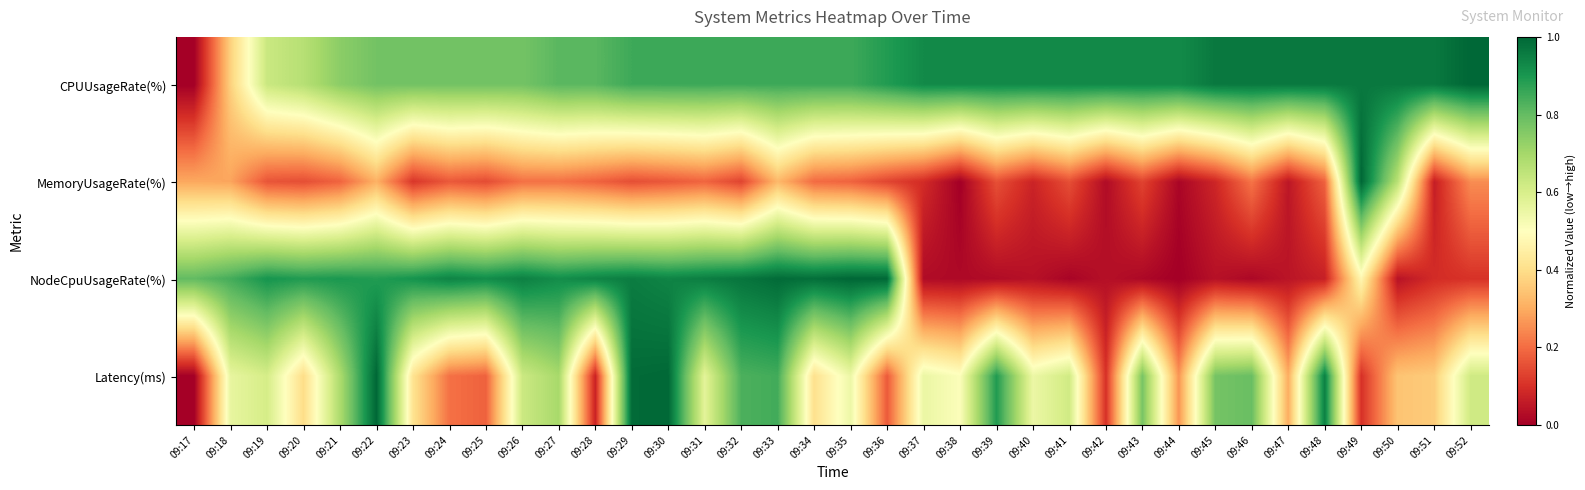

Reading right to left, list all the values displayed in this chart.

CPUUsageRate(%): 09:52=1.0	09:51=1.0	09:50=1.0	09:49=1.0	09:48=1.0	09:47=1.0	09:46=1.0	09:45=1.0	09:44=0.9	09:43=0.9	09:42=0.9	09:41=0.9	09:40=0.9	09:39=0.9	09:38=0.9	09:37=0.9	09:36=0.9	09:35=0.9	09:34=0.9	09:33=0.9	09:32=0.9	09:31=0.9	09:30=0.9	09:29=0.9	09:28=0.8	09:27=0.8	09:26=0.8	09:25=0.8	09:24=0.8	09:23=0.8	09:22=0.8	09:21=0.7	09:20=0.7	09:19=0.6	09:18=0.4	09:17=0.0
MemoryUsageRate(%): 09:52=0.2	09:51=0.1	09:50=0.7	09:49=1.0	09:48=0.2	09:47=0.0	09:46=0.2	09:45=0.1	09:44=0.0	09:43=0.1	09:42=0.0	09:41=0.2	09:40=0.1	09:39=0.2	09:38=0.0	09:37=0.1	09:36=0.1	09:35=0.2	09:34=0.2	09:33=0.3	09:32=0.1	09:31=0.2	09:30=0.2	09:29=0.2	09:28=0.2	09:27=0.2	09:26=0.2	09:25=0.1	09:24=0.2	09:23=0.1	09:22=0.3	09:21=0.2	09:20=0.2	09:19=0.2	09:18=0.3	09:17=0.3
NodeCpuUsageRate(%): 09:52=0.1	09:51=0.1	09:50=0.0	09:49=0.5	09:48=0.1	09:47=0.0	09:46=0.0	09:45=0.0	09:44=0.0	09:43=0.0	09:42=0.0	09:41=0.0	09:40=0.0	09:39=0.0	09:38=0.0	09:37=0.0	09:36=1.0	09:35=1.0	09:34=1.0	09:33=1.0	09:32=1.0	09:31=1.0	09:30=0.9	09:29=1.0	09:28=0.9	09:27=0.9	09:26=0.9	09:25=0.9	09:24=0.9	09:23=0.9	09:22=0.9	09:21=0.9	09:20=0.9	09:19=0.9	09:18=0.8	09:17=0.8
Latency(ms): 09:52=0.6	09:51=0.4	09:50=0.3	09:49=0.1	09:48=0.9	09:47=0.3	09:46=0.8	09:45=0.8	09:44=0.3	09:43=0.8	09:42=0.1	09:41=0.6	09:40=0.5	09:39=0.9	09:38=0.5	09:37=0.6	09:36=0.2	09:35=0.5	09:34=0.4	09:33=0.8	09:32=0.8	09:31=0.6	09:30=1.0	09:29=1.0	09:28=0.1	09:27=0.7	09:26=0.6	09:25=0.2	09:24=0.2	09:23=0.4	09:22=1.0	09:21=0.7	09:20=0.4	09:19=0.6	09:18=0.6	09:17=0.0